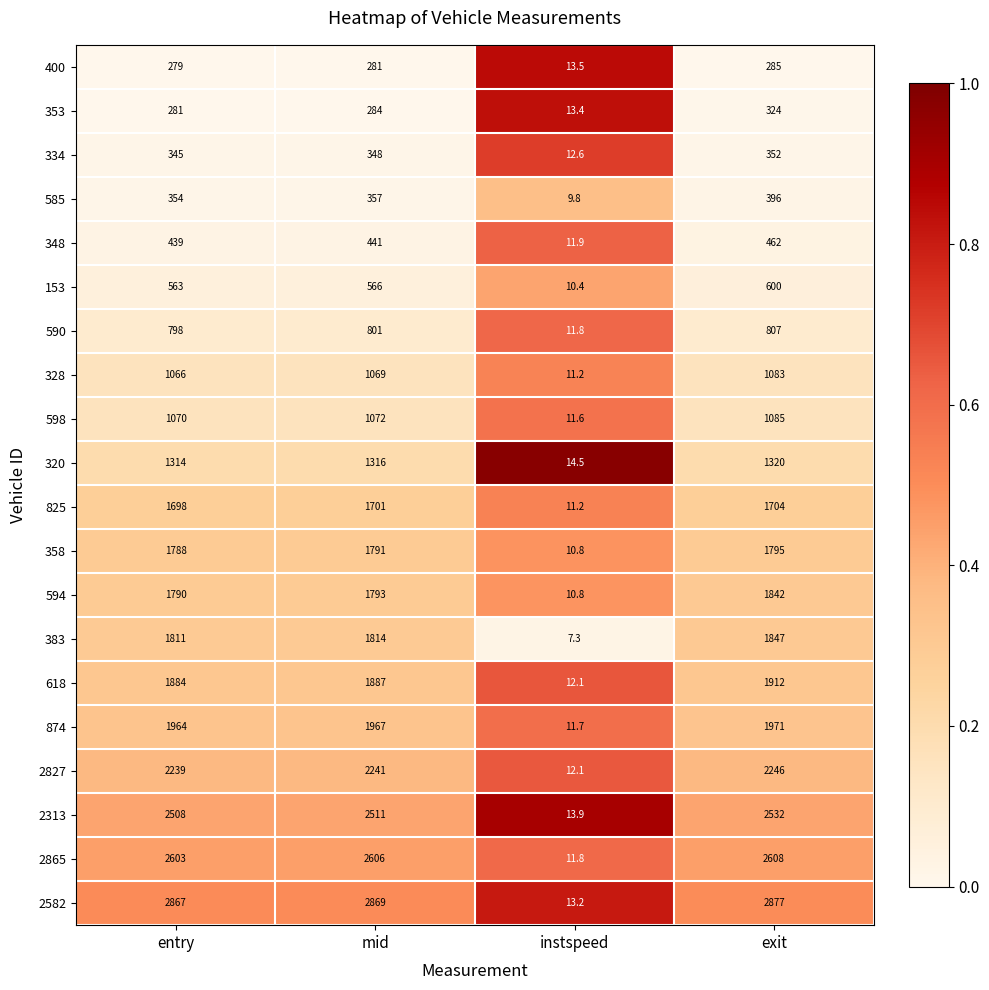

Which series has the largest range (max minus min)?

2582